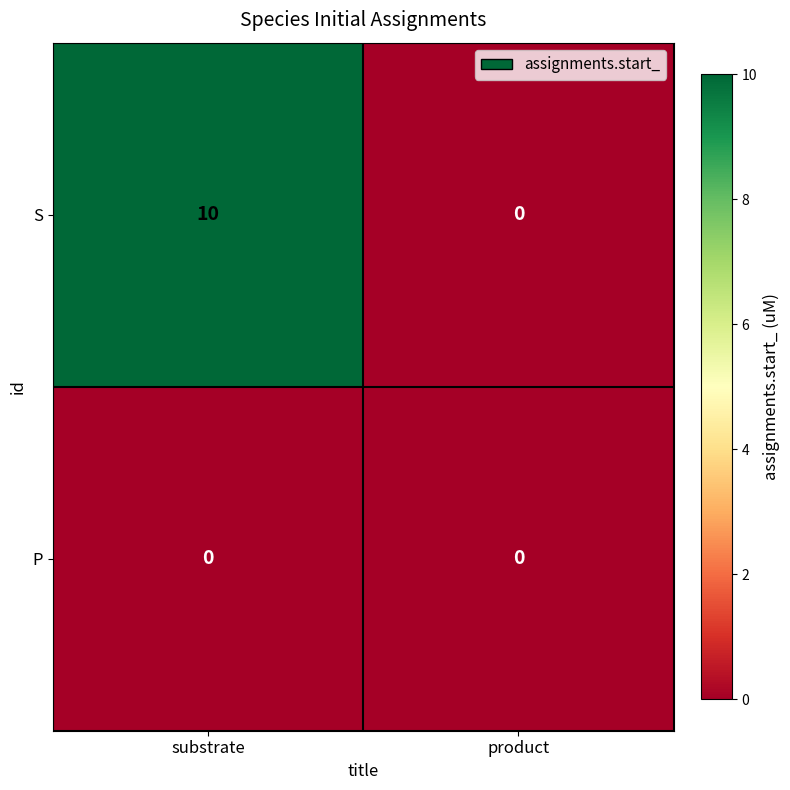

Which series has the largest total across all categories?

S